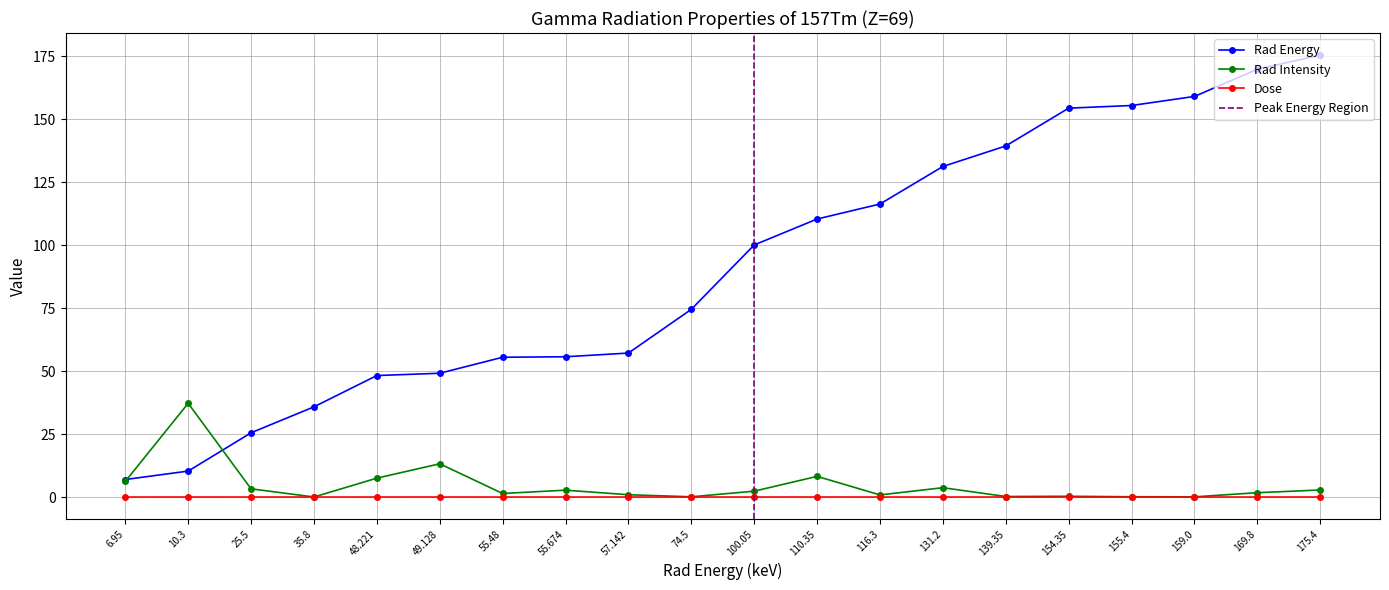

How many data points in Rad Intensity are above 2?

10